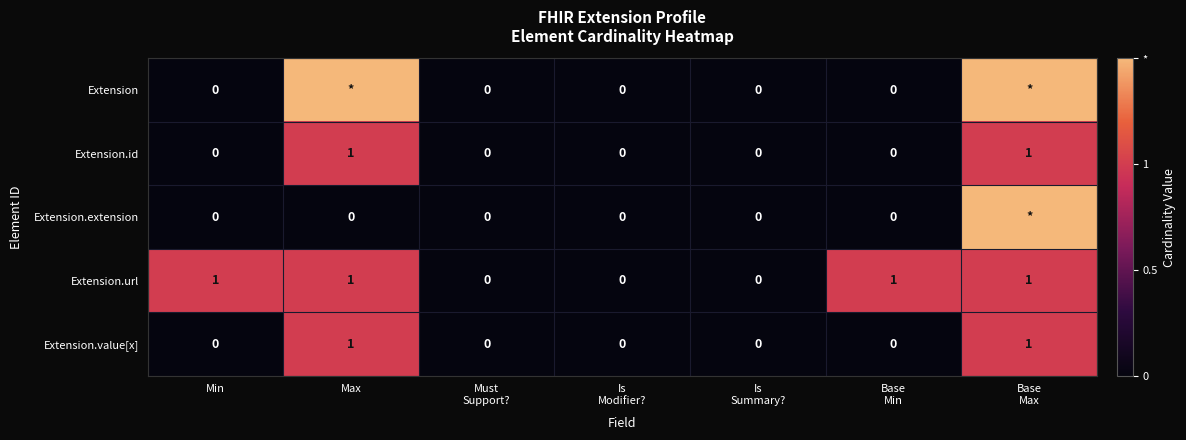

What is the difference between the maximum and minimum values in the Extension.id series?

1.0